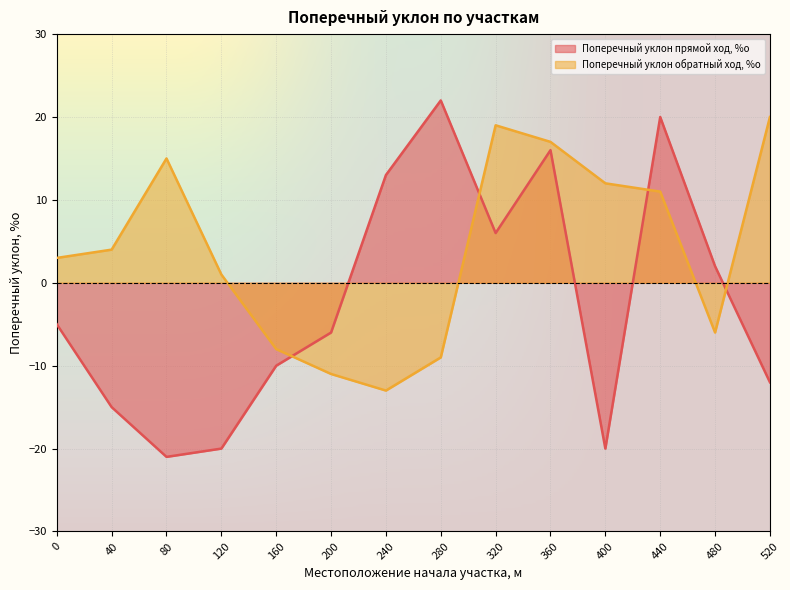

Count the number of data series in this chart.

2